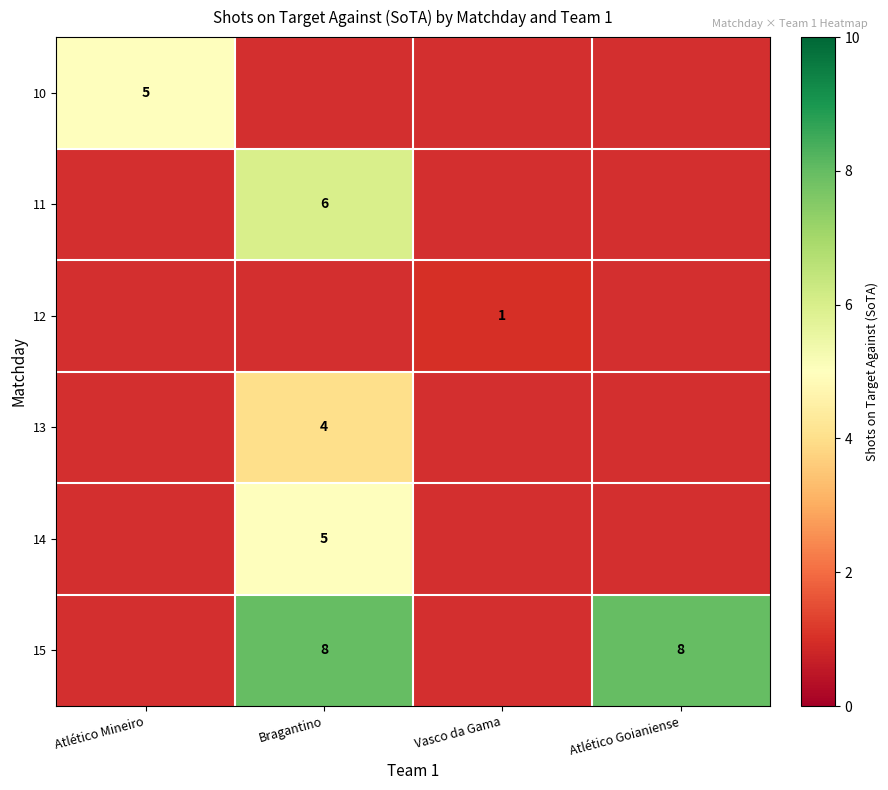

The 13 series shows 4 at Bragantino. True or false?

True